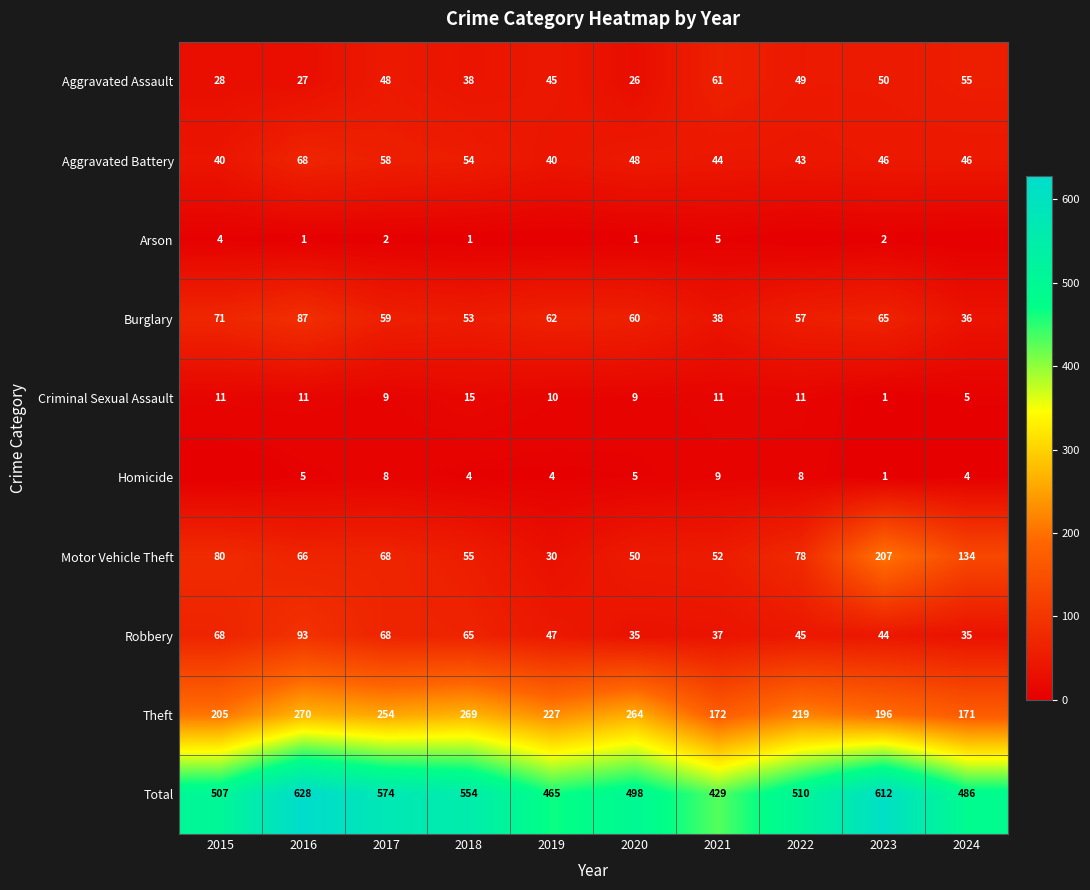

What is the spread (max minus min) of values at 2016?

627